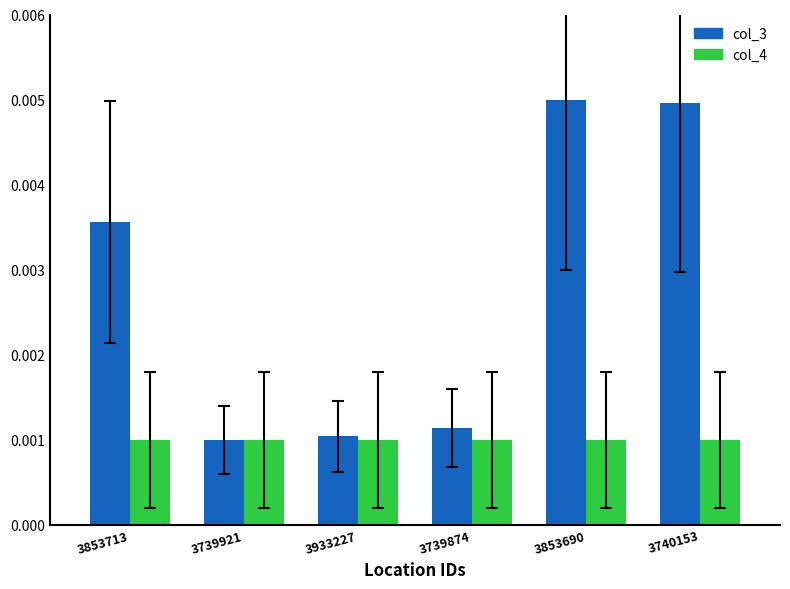

What are all the series names shown in the legend?

col_3, col_4